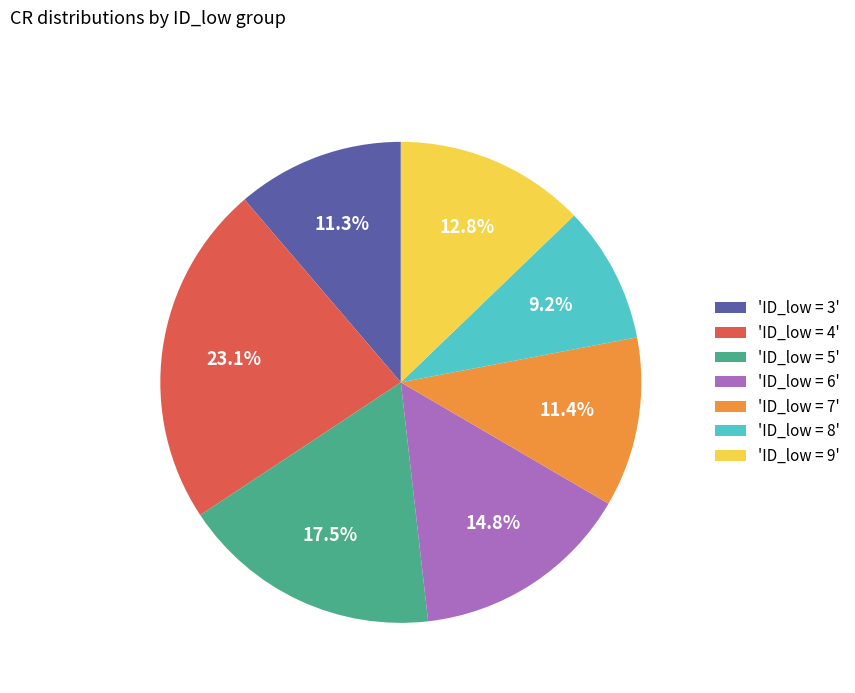

What percentage is NOT represented by 'ID_low = 4'?

76.9%